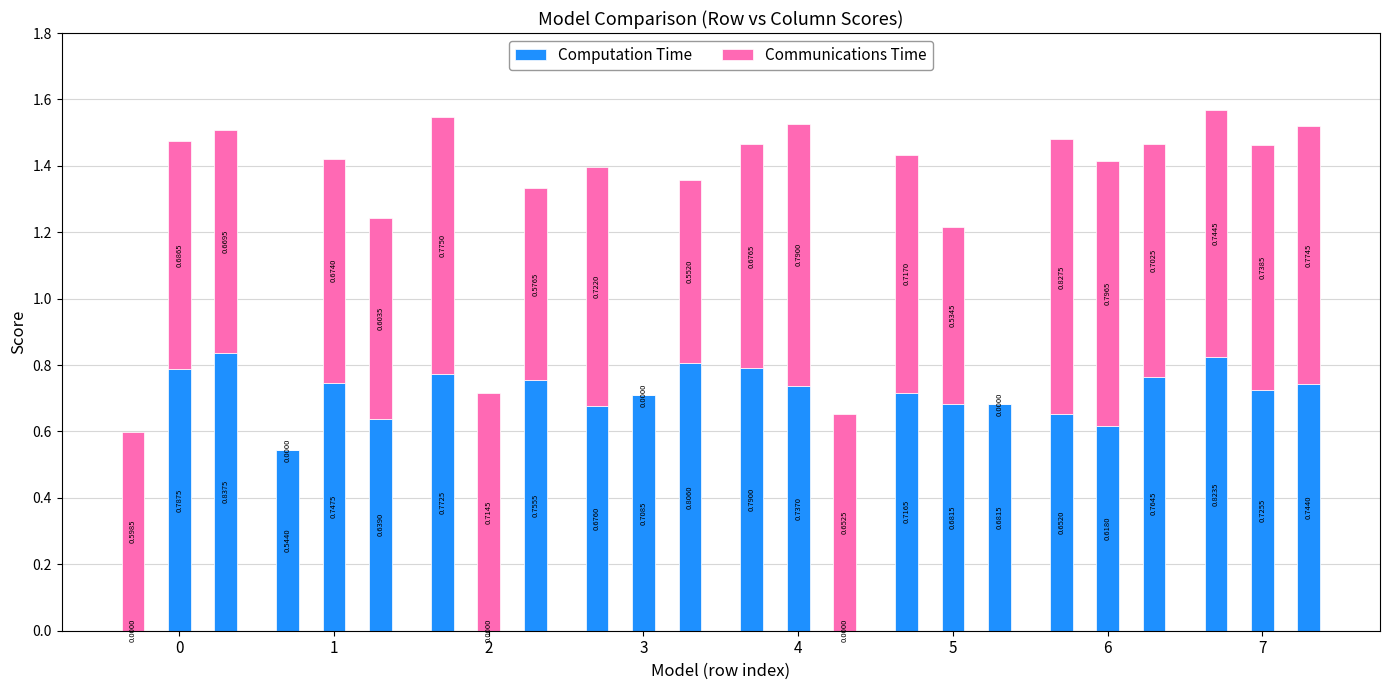

What are all the series names shown in the legend?

Computation Time, Communications Time